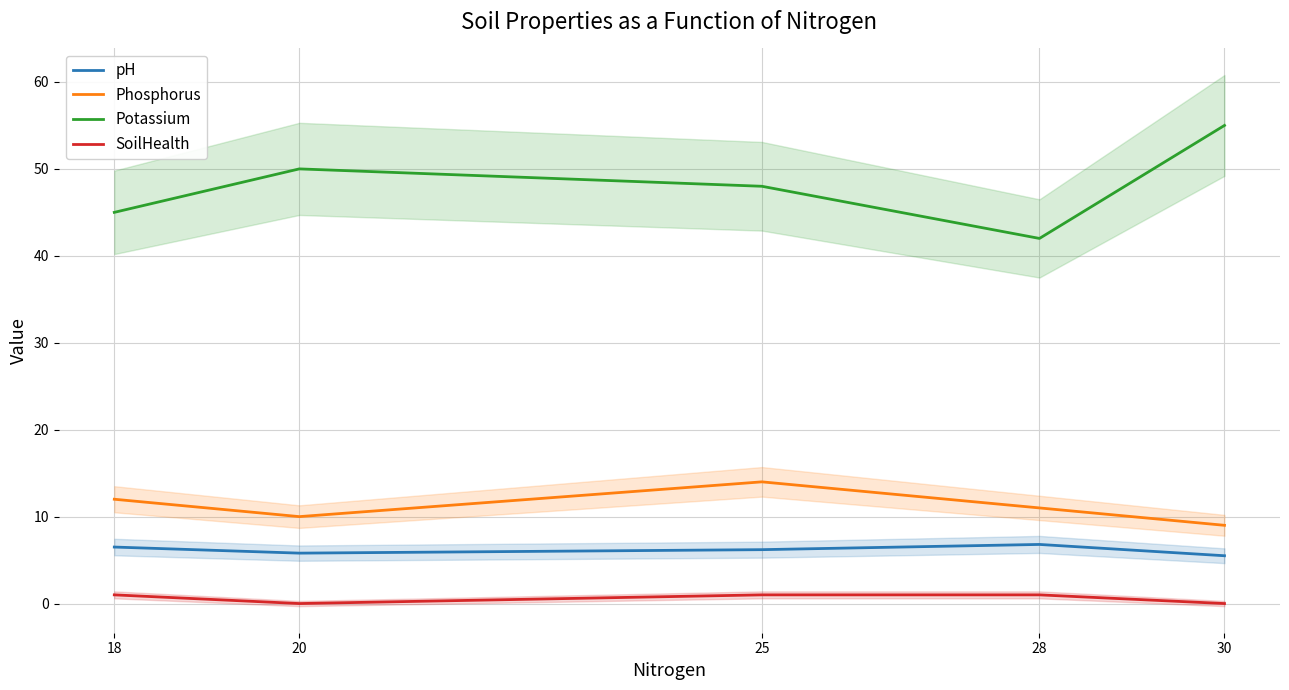

Reading right to left, transcribe all the data shown in this chart.

pH: 30=5.5	28=6.8	25=6.2	20=5.8	18=6.5
Phosphorus: 30=9.0	28=11.0	25=14.0	20=10.0	18=12.0
Potassium: 30=55.0	28=42.0	25=48.0	20=50.0	18=45.0
SoilHealth: 30=0.0	28=1.0	25=1.0	20=0.0	18=1.0